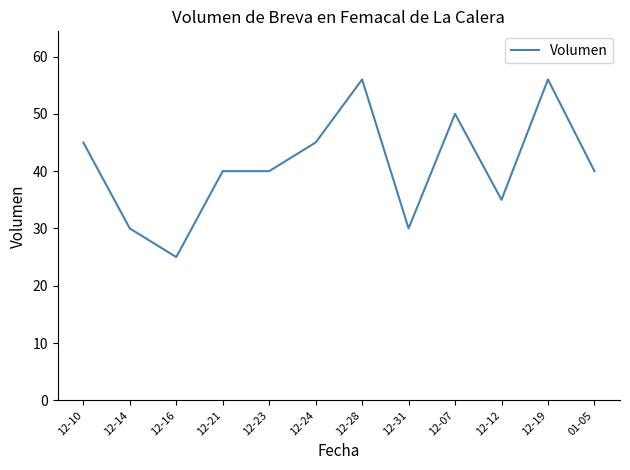

What is the difference between the maximum and minimum values?

31